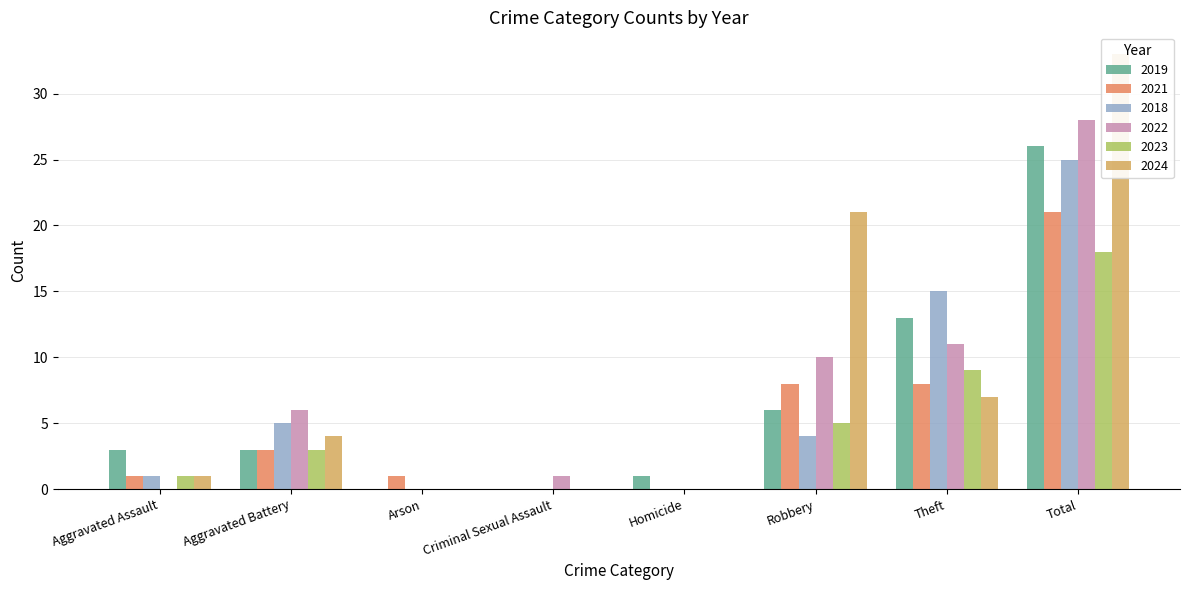

What position from the left is Homicide?

5